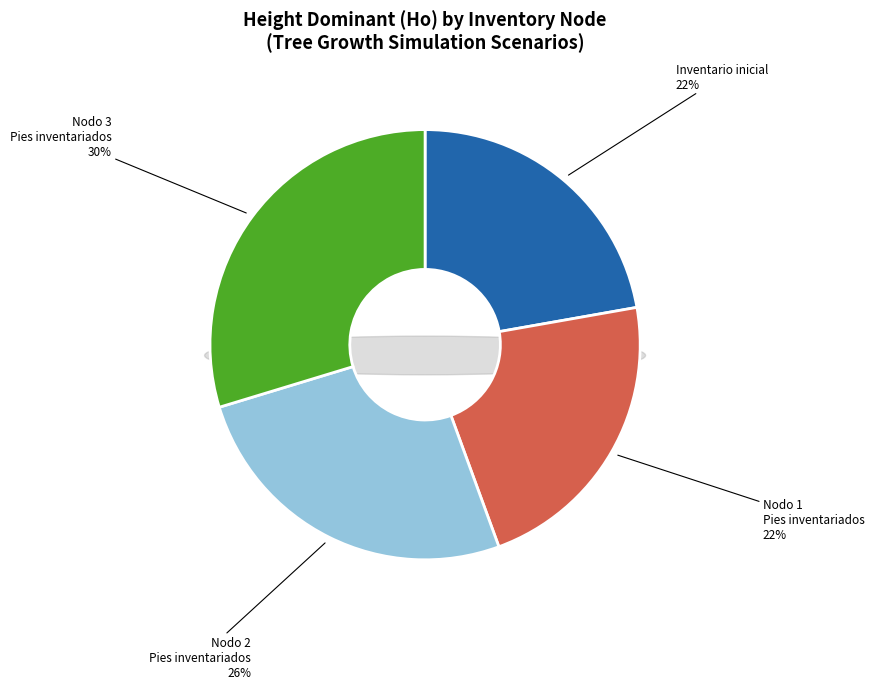

True or false: Nodo 2 - Pies inventariados accounts for 15% of the total.

False